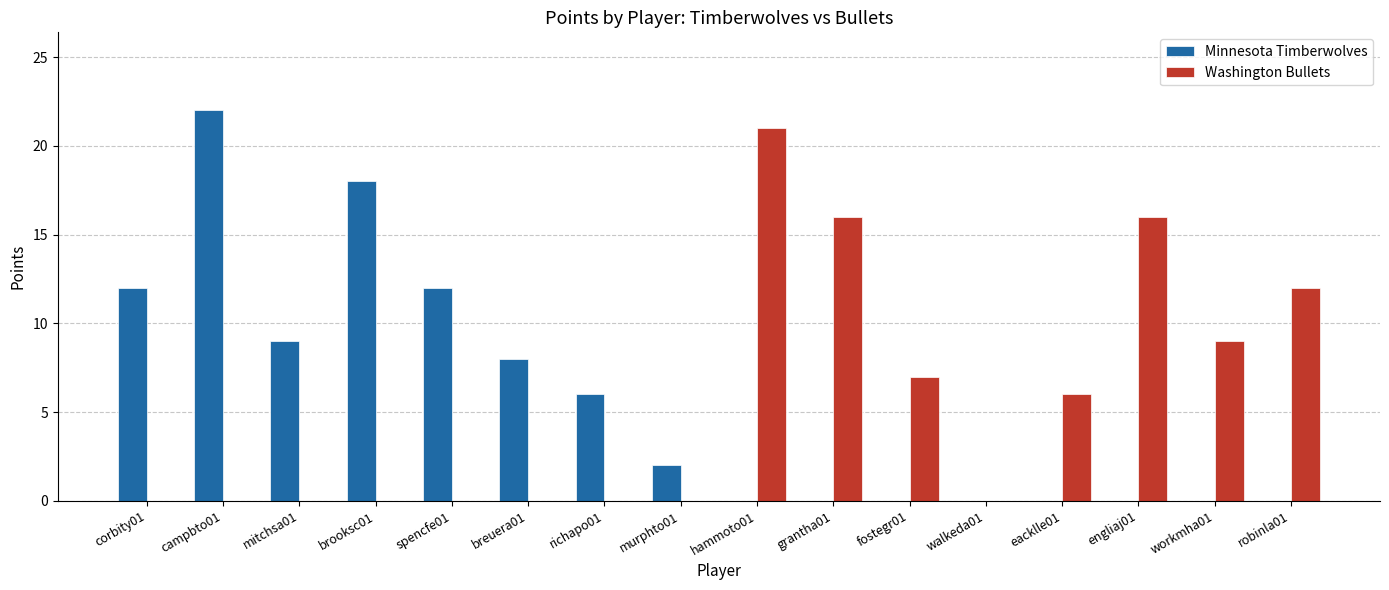

Where is Washington Bullets nearest to the value 10?

workmha01